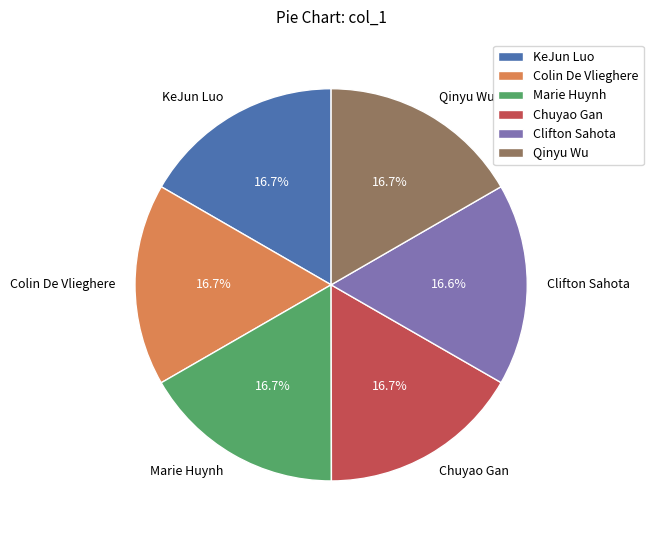

Does Colin De Vlieghere represent more than half of the total?

No